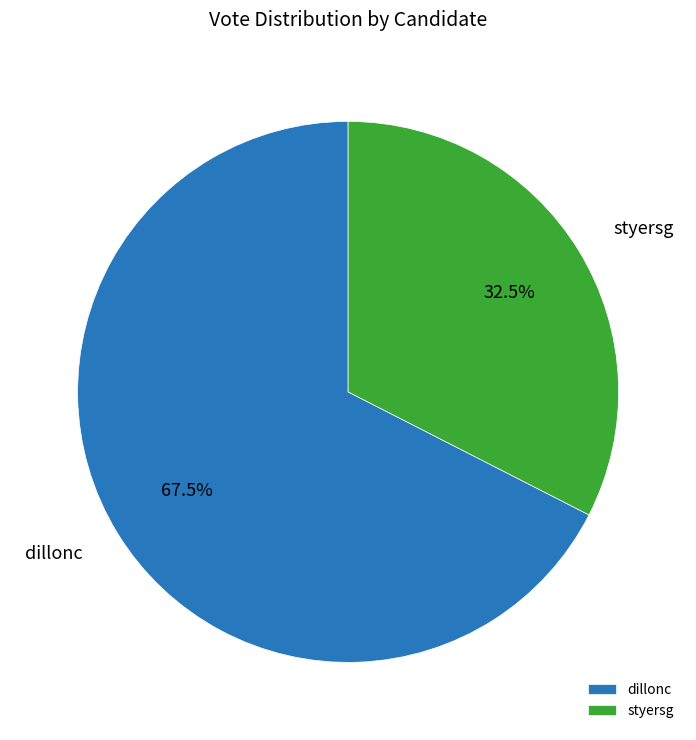

Between dillonc and styersg, which is larger?

dillonc